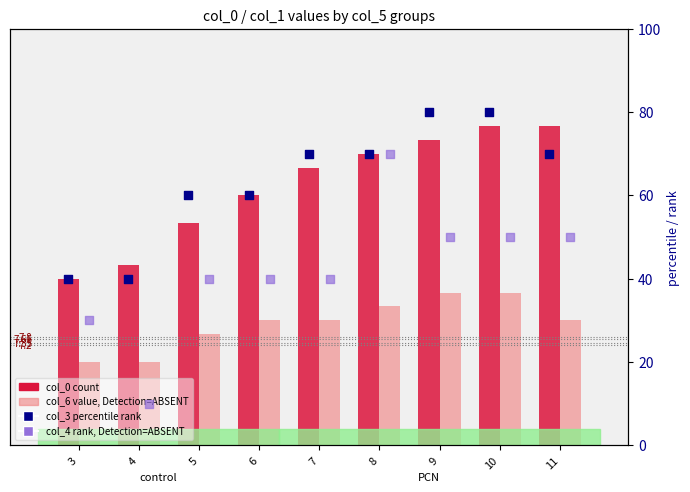

Is the value of col_0 (count) at 6 greater than the value of col_3 percentile rank at 4?

No